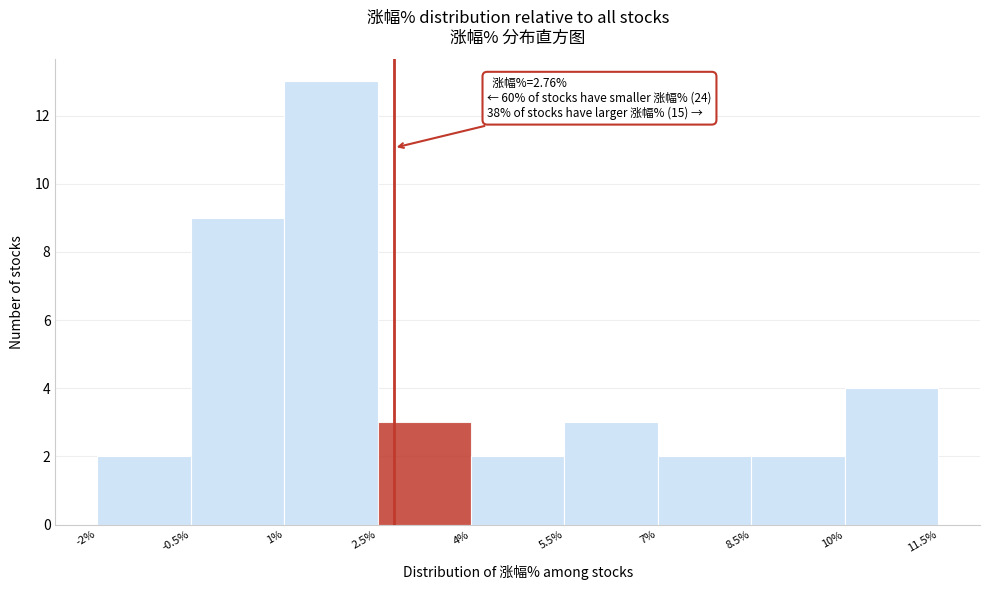

Which range on the x-axis has the tallest bar?

1% to 2.5%